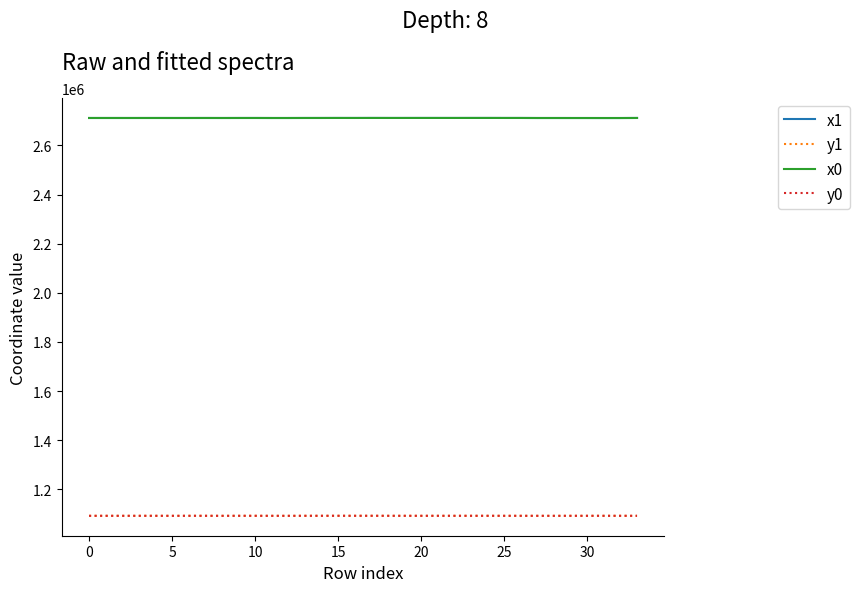

What is the maximum value shown in the chart?

2711545.2